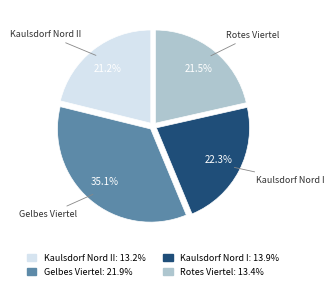

Is it true that Kaulsdorf Nord I is 22% of the pie?

True